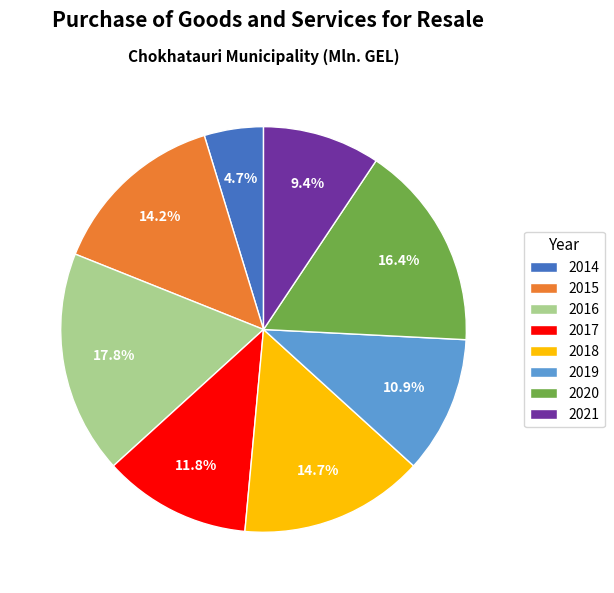

Is there a majority slice in this chart?

No